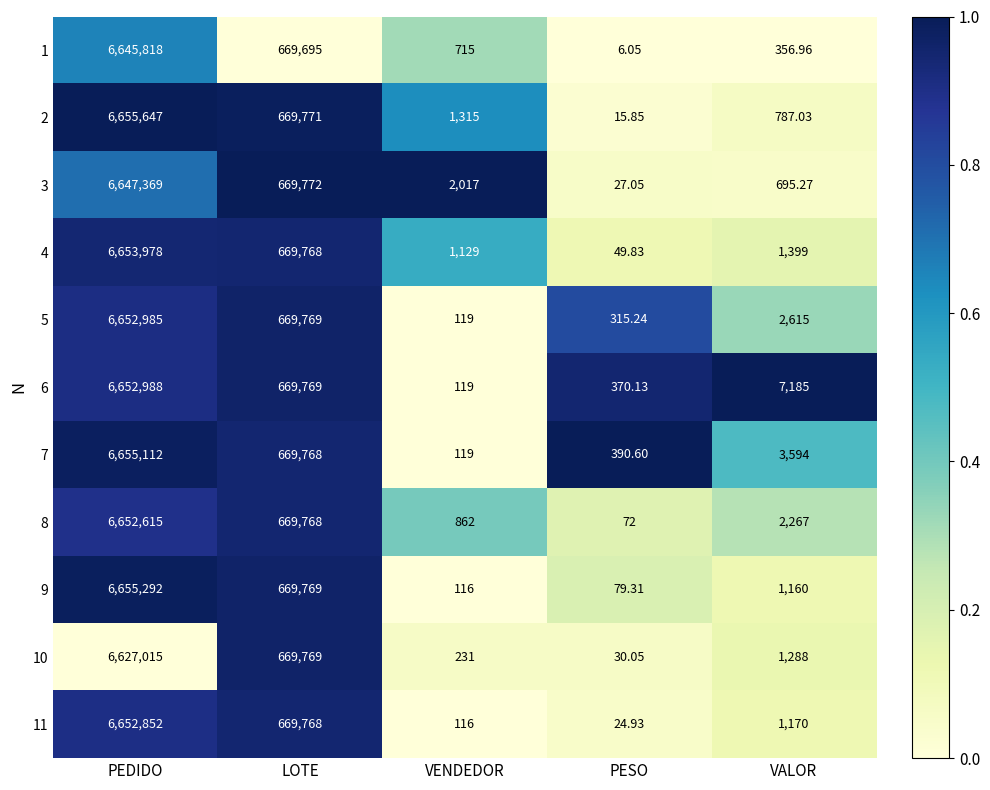

At which label does 10 first exceed 1288?

PEDIDO